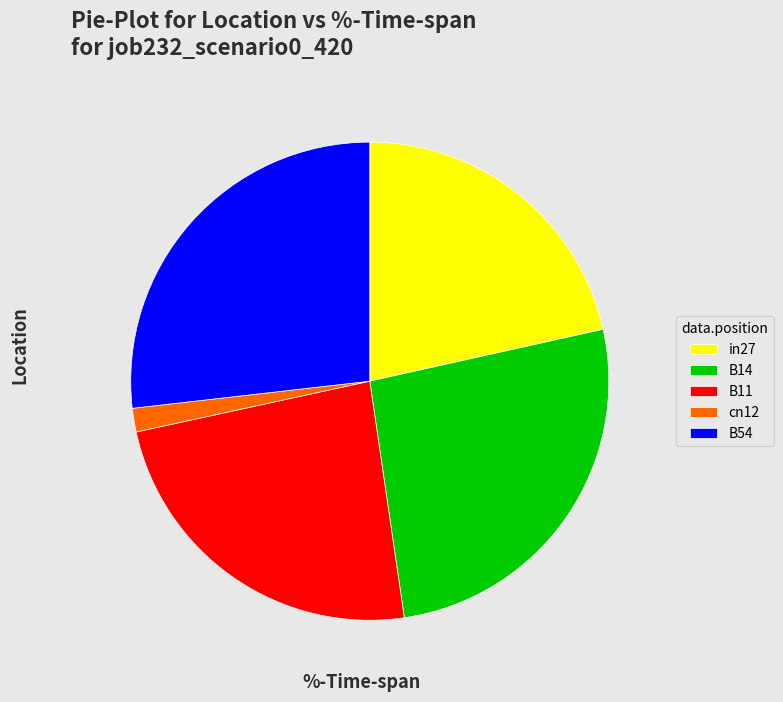

True or false: B54 accounts for 40% of the total.

False